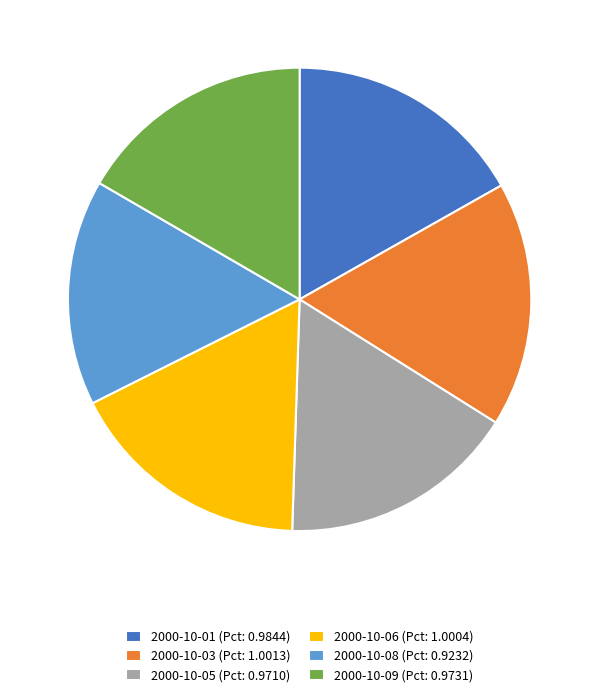

Is the sum of 2000-10-05 (Pct: 0.9710) and 2000-10-06 (Pct: 1.0004) greater than half?

No